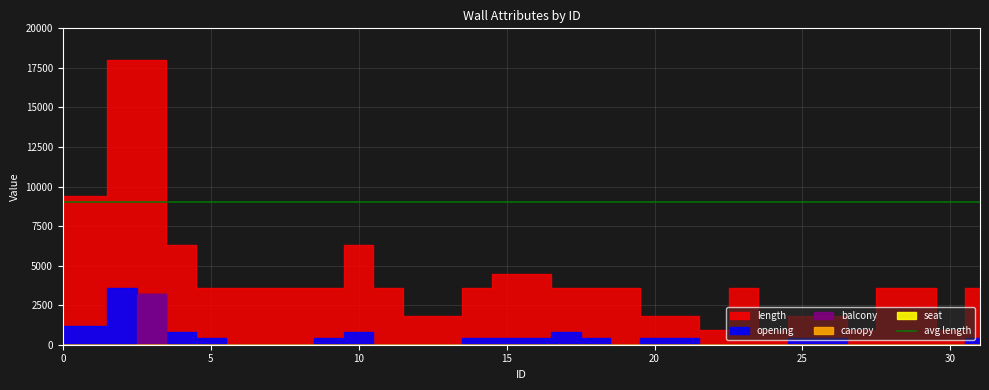

True or false: seat and canopy cross at least once.

False